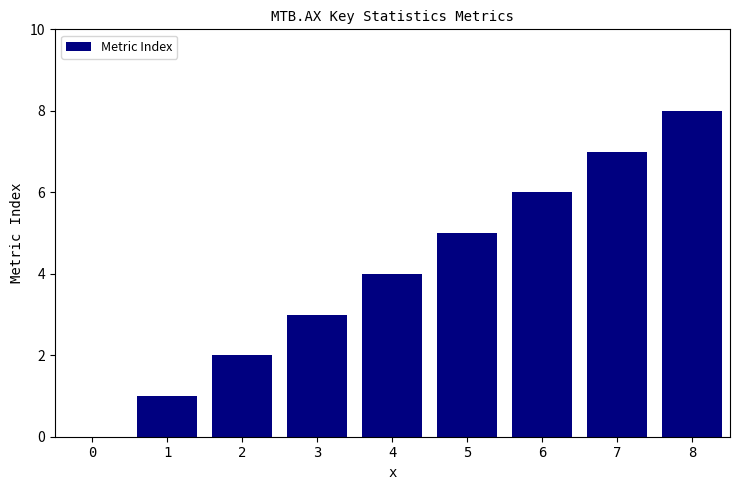

What is the approximate value at 1?

1